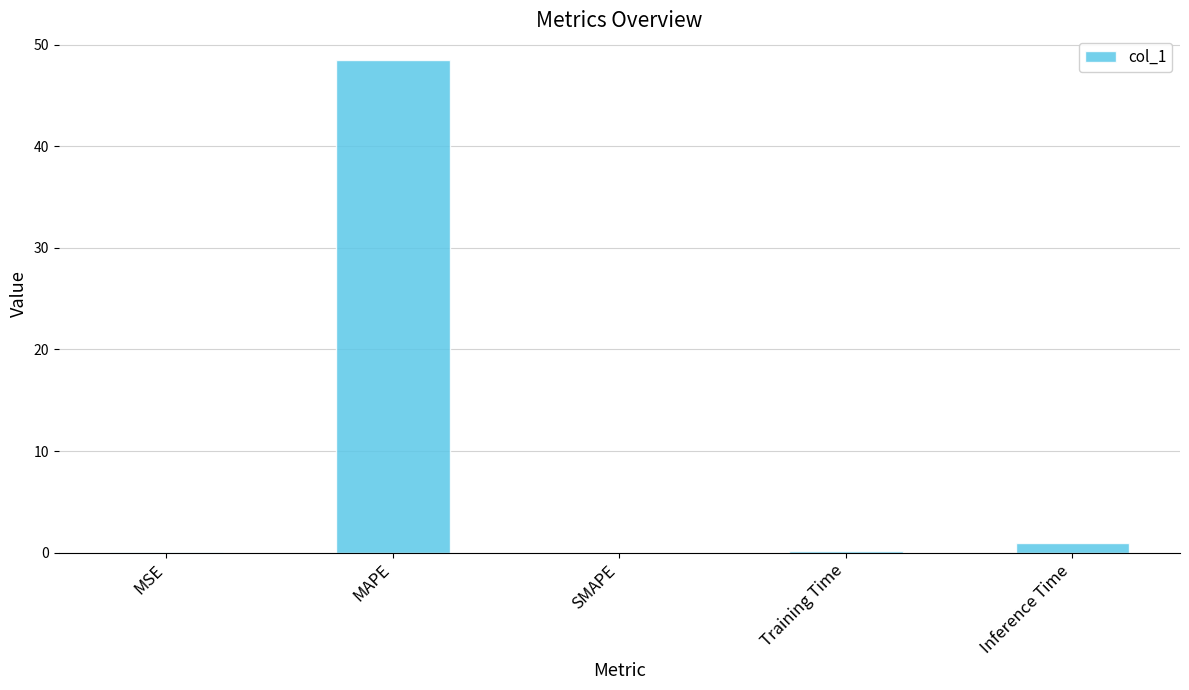

Is it true that the value at MSE is 0.0?

True